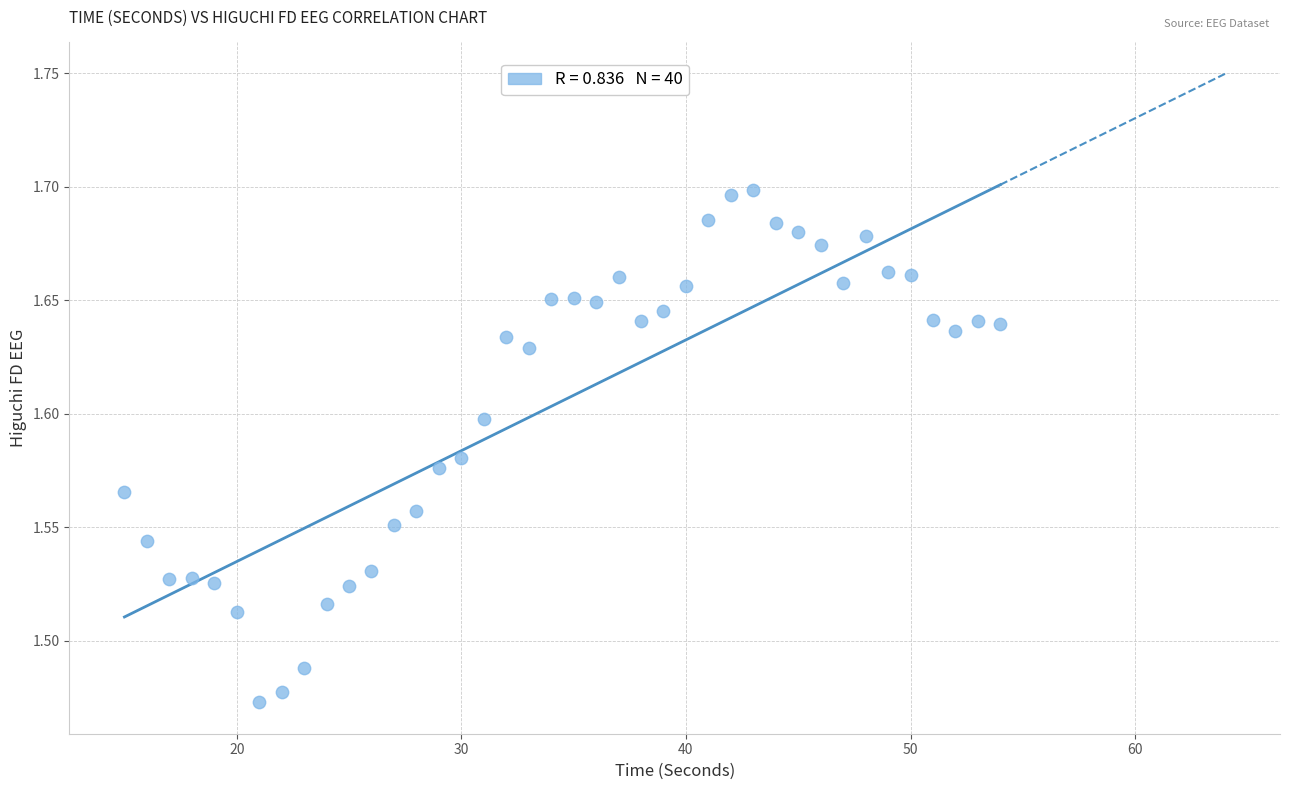

What is the range of X values (max minus min)?

39.0